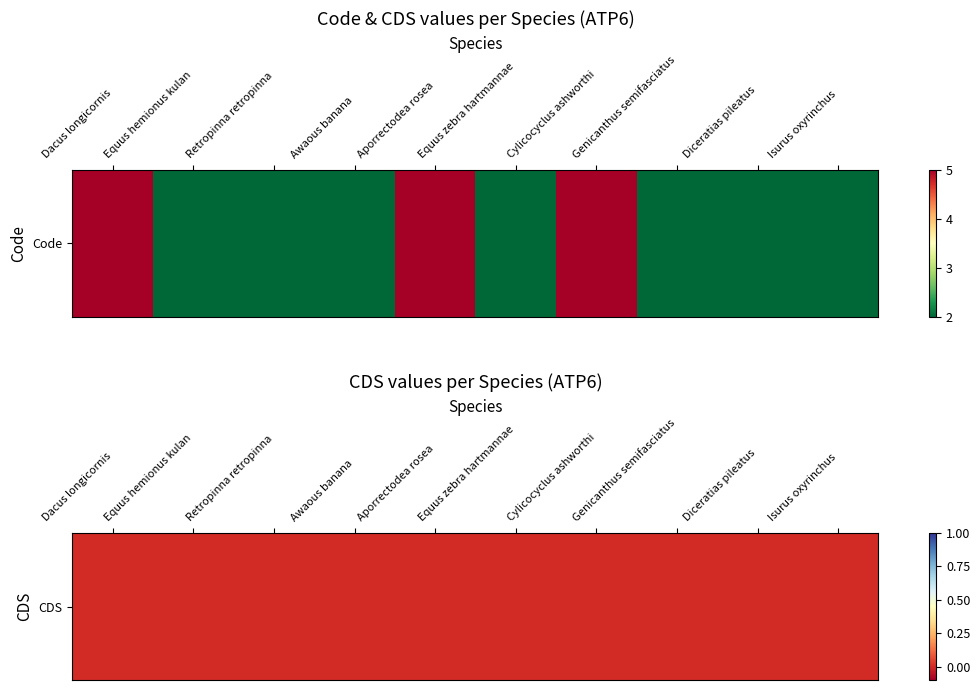

True or false: Equus zebra hartmannae has a value of 0 at 1.

True